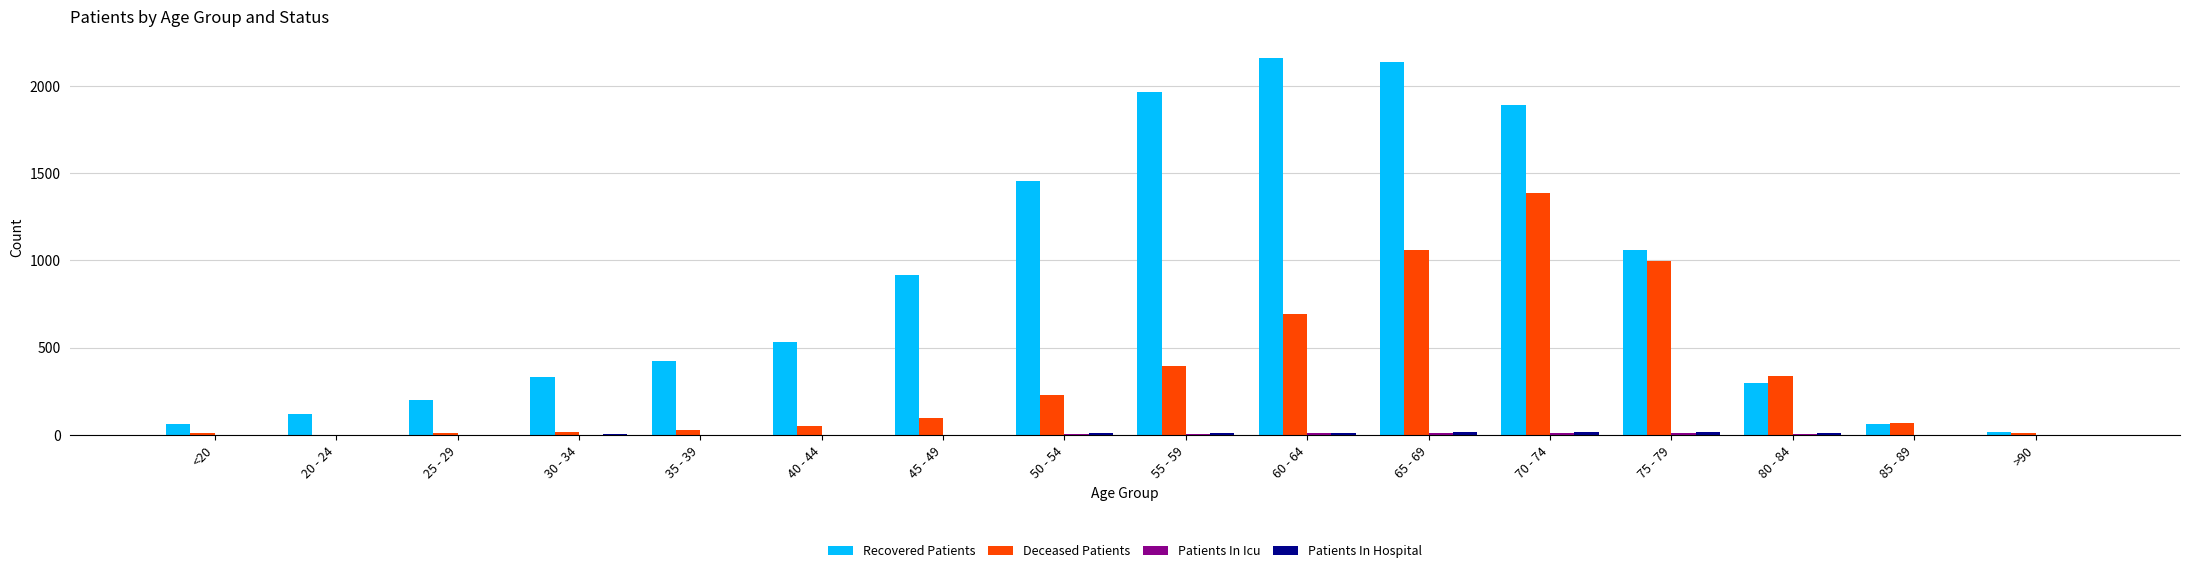

What is the greatest value displayed?

2159